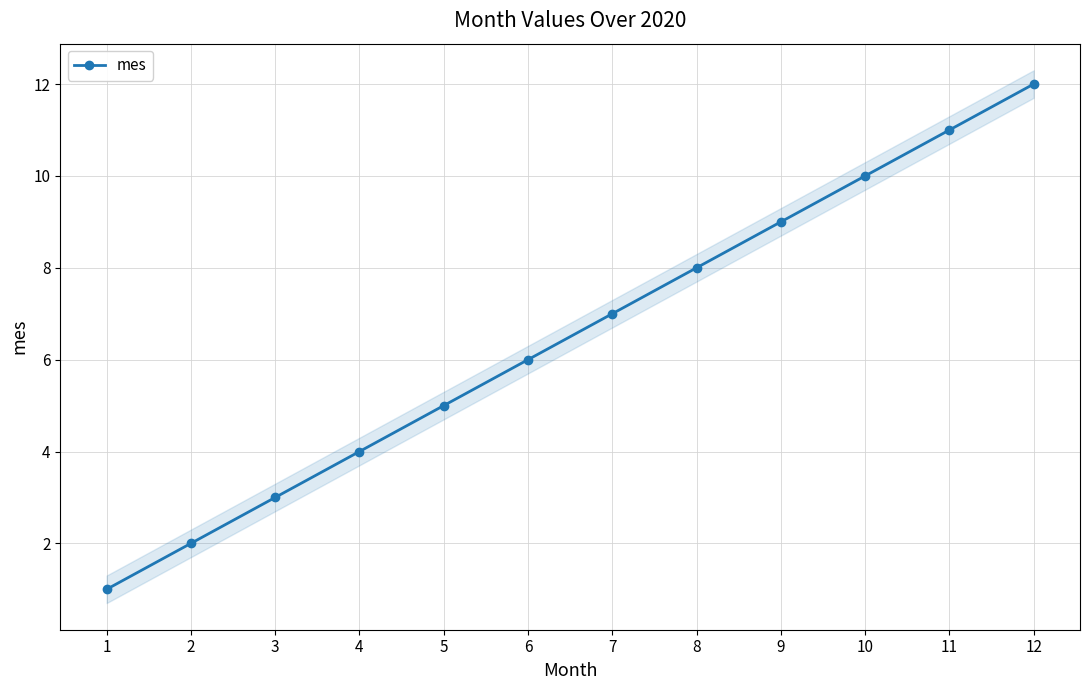

The chart shows a value of 9 at 9. True or false?

True